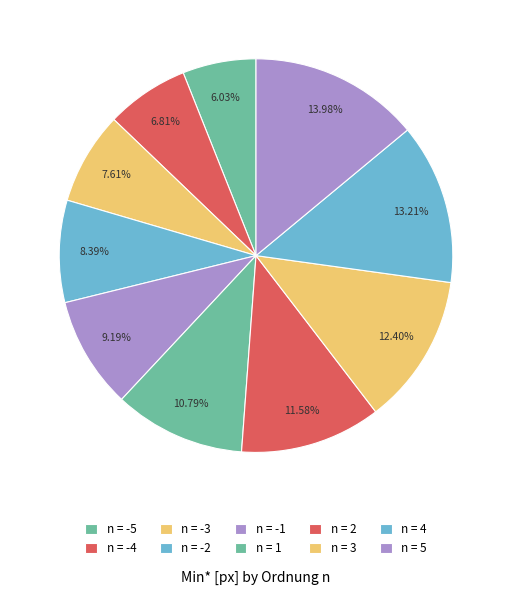

To the nearest percent, what is the difference between the largest and smallest slice percentages?

8%